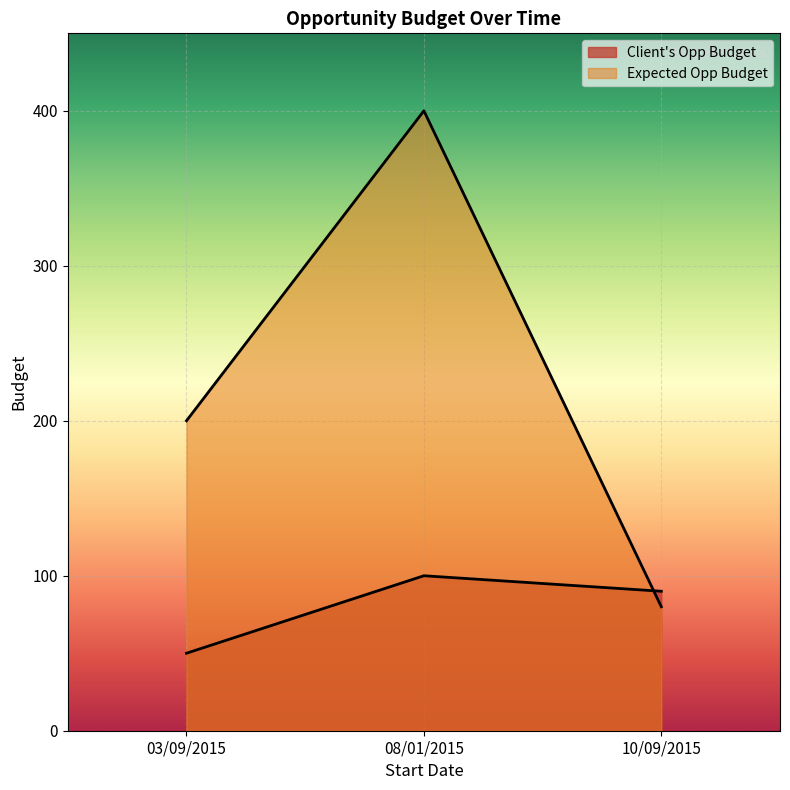

Which category has the highest value across all series?

08/01/2015